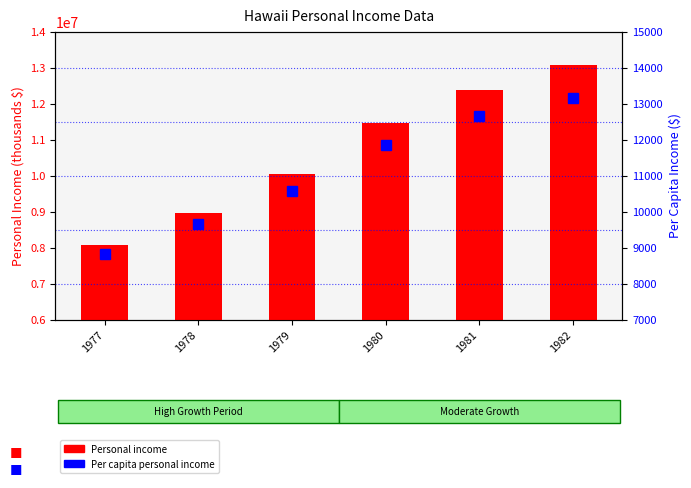

Is the value of Personal income at 1980 greater than the value of Per capita personal income at 1981?

Yes